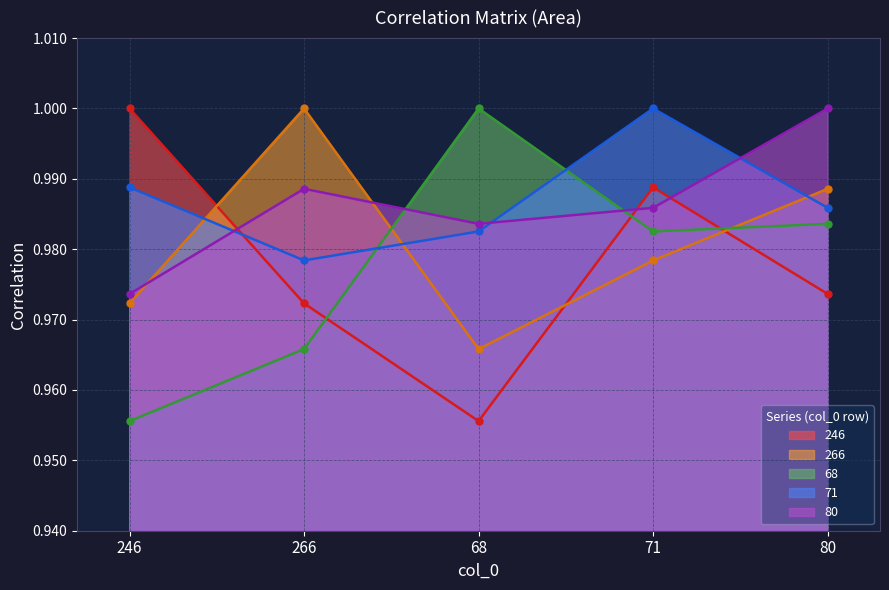

How many distinct data groups are displayed?

5